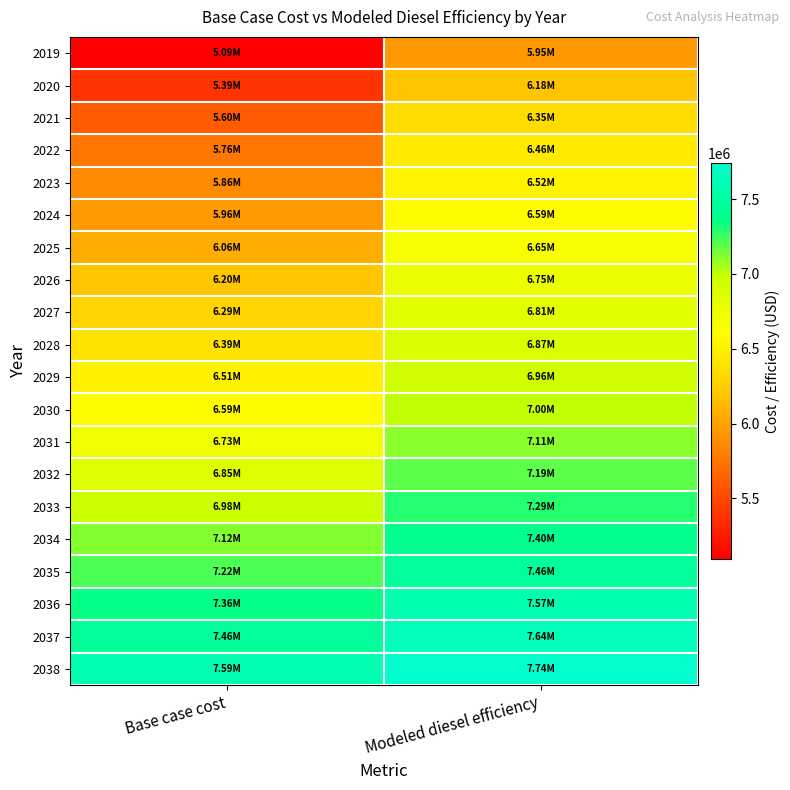

Reading left to right, extract all data points from this chart.

2019: Base case cost=5094738.9	Modeled diesel efficiency=5947135.6
2020: Base case cost=5385810.0	Modeled diesel efficiency=6180912.4
2021: Base case cost=5604161.3	Modeled diesel efficiency=6349302.9
2022: Base case cost=5762753.6	Modeled diesel efficiency=6464072.8
2023: Base case cost=5860221.2	Modeled diesel efficiency=6523963.9
2024: Base case cost=5959131.3	Modeled diesel efficiency=6585839.5
2025: Base case cost=6057652.6	Modeled diesel efficiency=6648018.9
2026: Base case cost=6195388.8	Modeled diesel efficiency=6746489.9
2027: Base case cost=6293951.4	Modeled diesel efficiency=6809975.5
2028: Base case cost=6392593.4	Modeled diesel efficiency=6874145.2
2029: Base case cost=6510736.2	Modeled diesel efficiency=6956640.9
2030: Base case cost=6589469.3	Modeled diesel efficiency=7003893.2
2031: Base case cost=6727352.4	Modeled diesel efficiency=7105488.3
2032: Base case cost=6845500.1	Modeled diesel efficiency=7189698.9
2033: Base case cost=6983376.9	Modeled diesel efficiency=7292388.7
2034: Base case cost=7121464.3	Modeled diesel efficiency=7395801.0
2035: Base case cost=7219869.6	Modeled diesel efficiency=7463657.0
2036: Base case cost=7357721.6	Modeled diesel efficiency=7567880.0
2037: Base case cost=7456113.1	Modeled diesel efficiency=7636724.2
2038: Base case cost=7594189.3	Modeled diesel efficiency=7742128.3